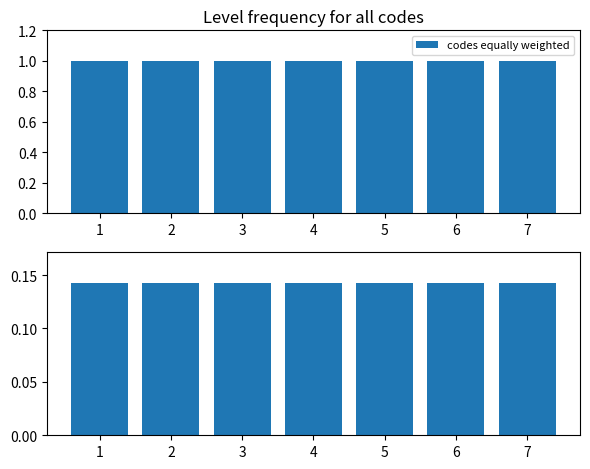

Which label corresponds to the largest value in the chart?

1